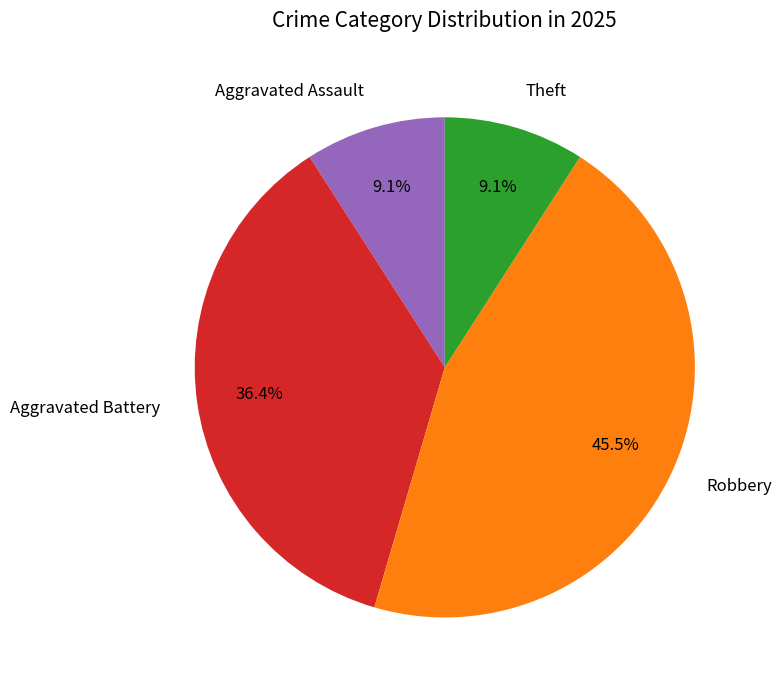

What is the ratio of the value at Aggravated Battery to the value at Theft?

4.0